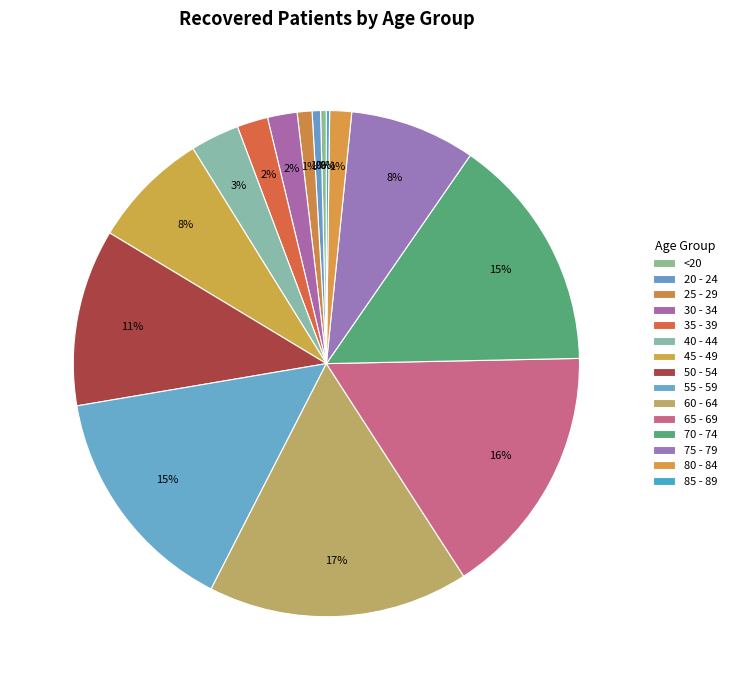

Does any single category account for the majority?

No